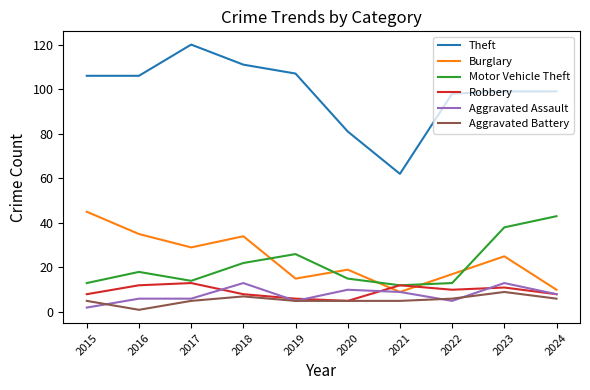

Is this an area chart (filled region under the line)?

No